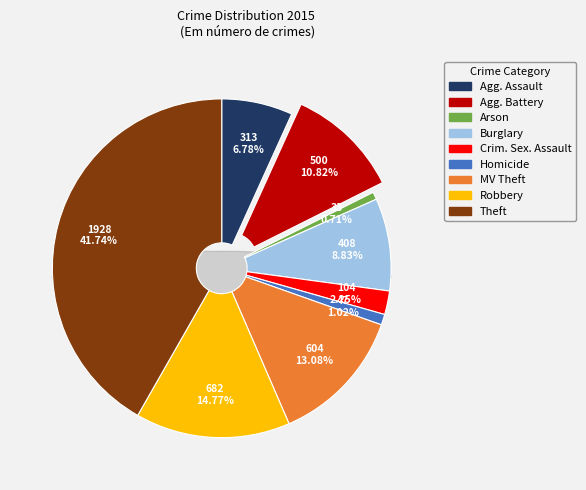

What is the smallest slice in the pie chart?

Arson